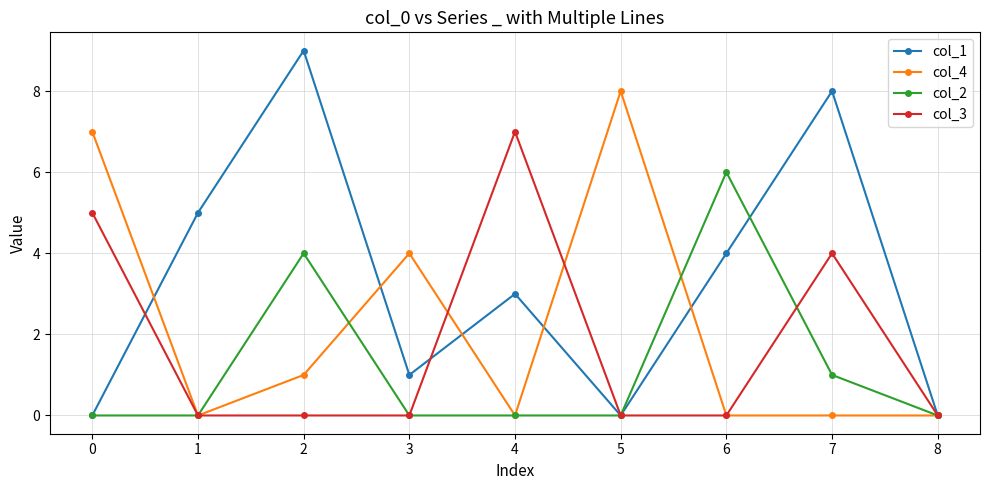

Which series has the largest total across all categories?

col_1